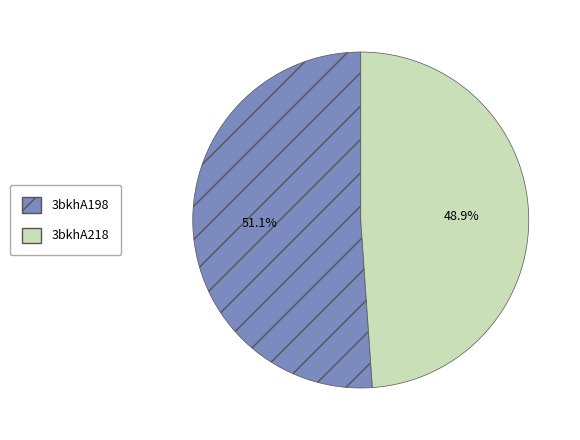

To the nearest percent, what percentage of the pie is 3bkhA218?

49%